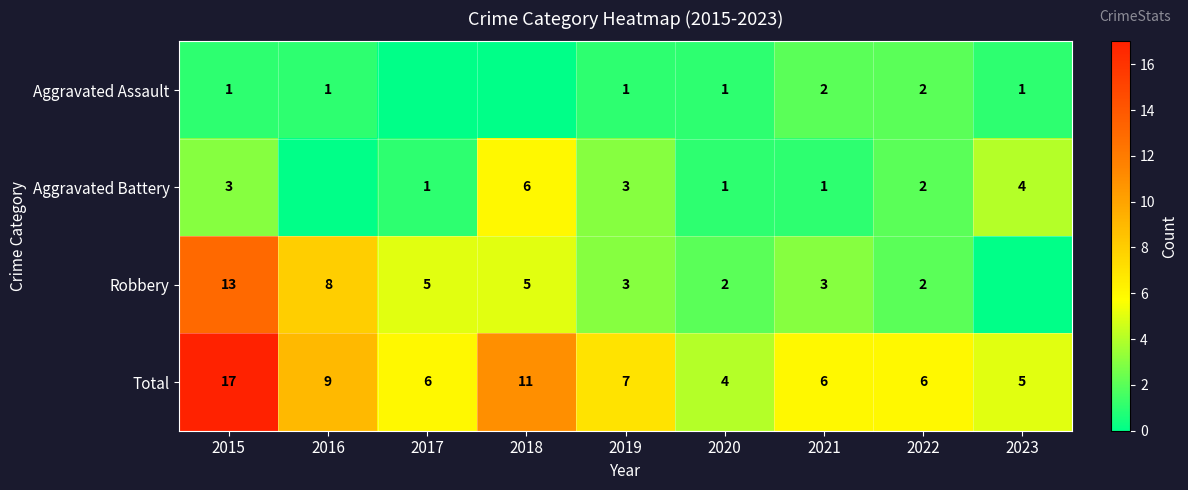

What is the difference between the maximum and minimum values in the Total series?

13